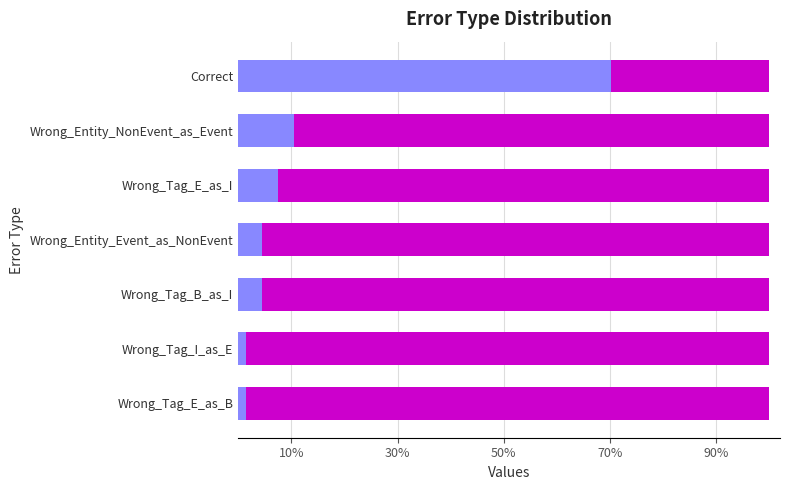

How many categories are shown in the chart?

7